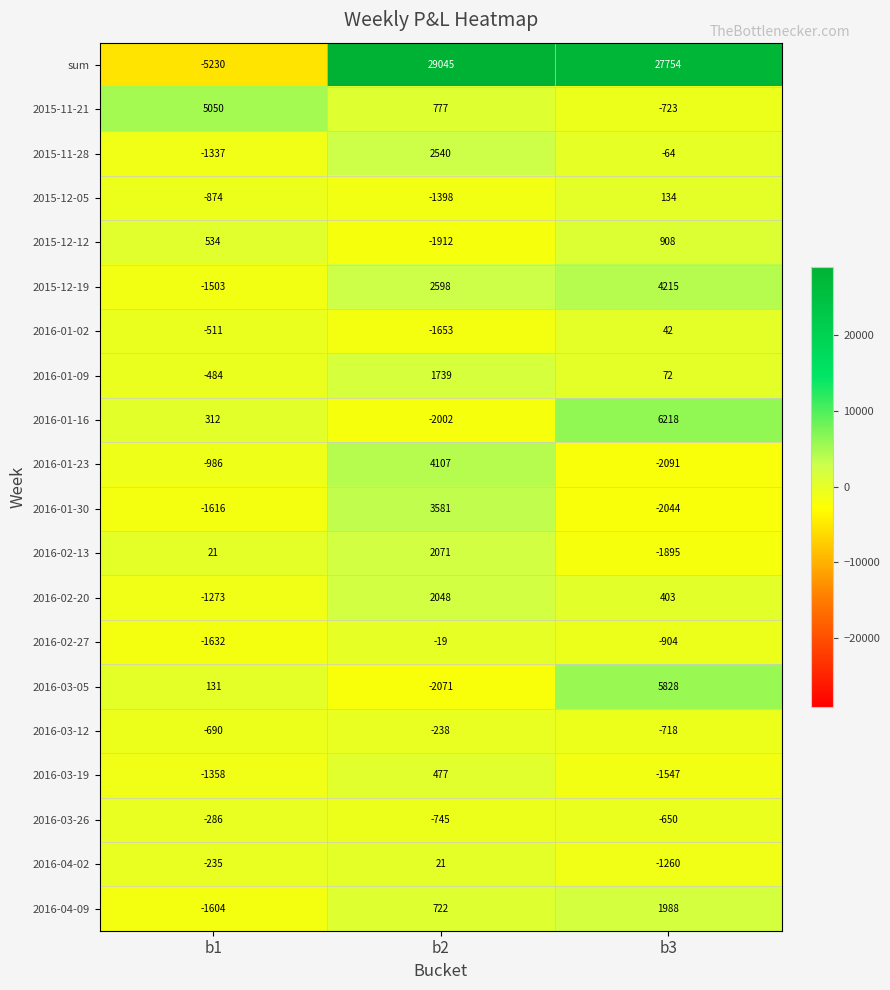

At which category does the chart reach its minimum across all series?

b1